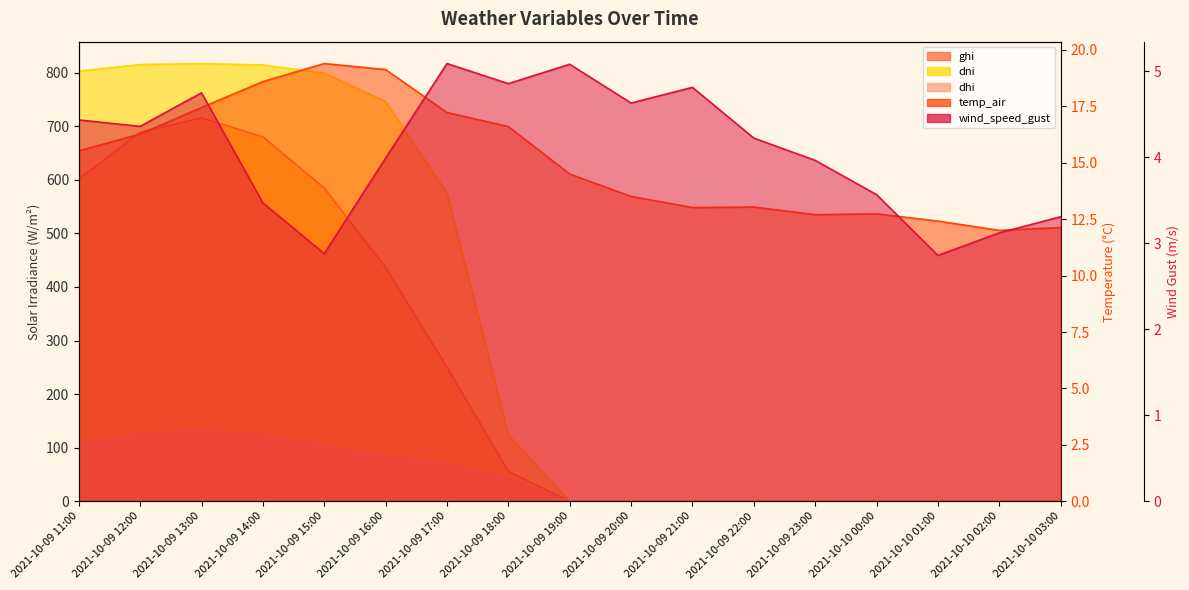

Where is temp_air nearest to the value 15?

2021-10-09 19:00